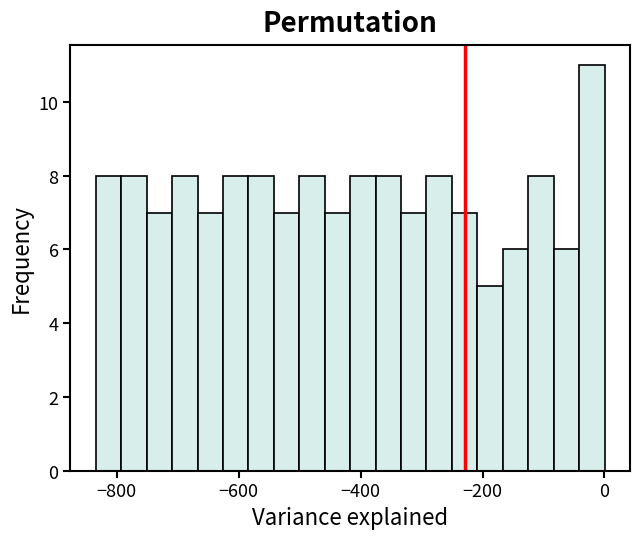

Around what value on the x-axis is the tallest bar? Give the approximate position of its centre, as read against the axis.

-20